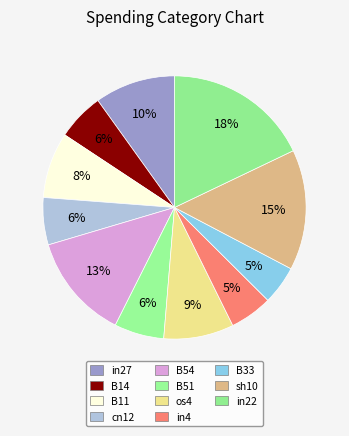

How many slices are in this pie chart?

11